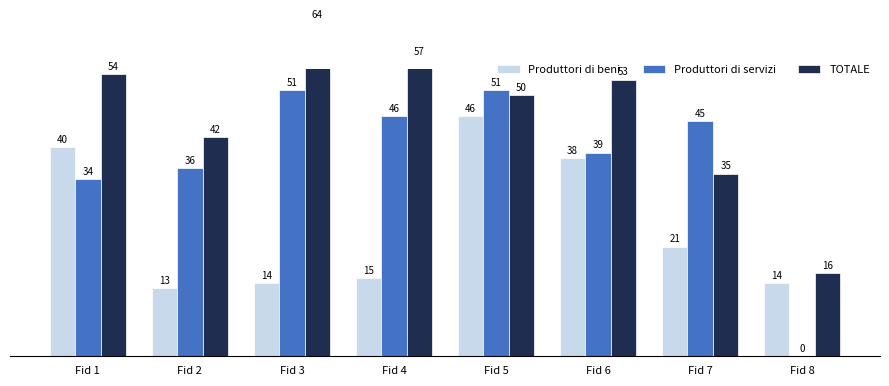

What is the sum of all Produttori di beni values?

201